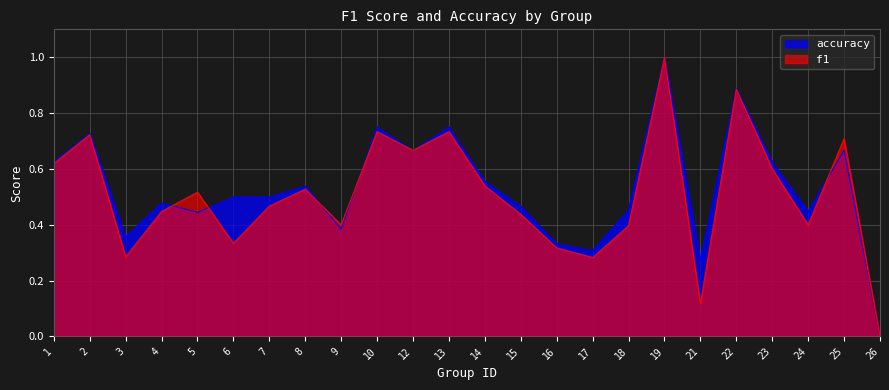

True or false: f1 has more than 1 points higher than both neighbors.

True